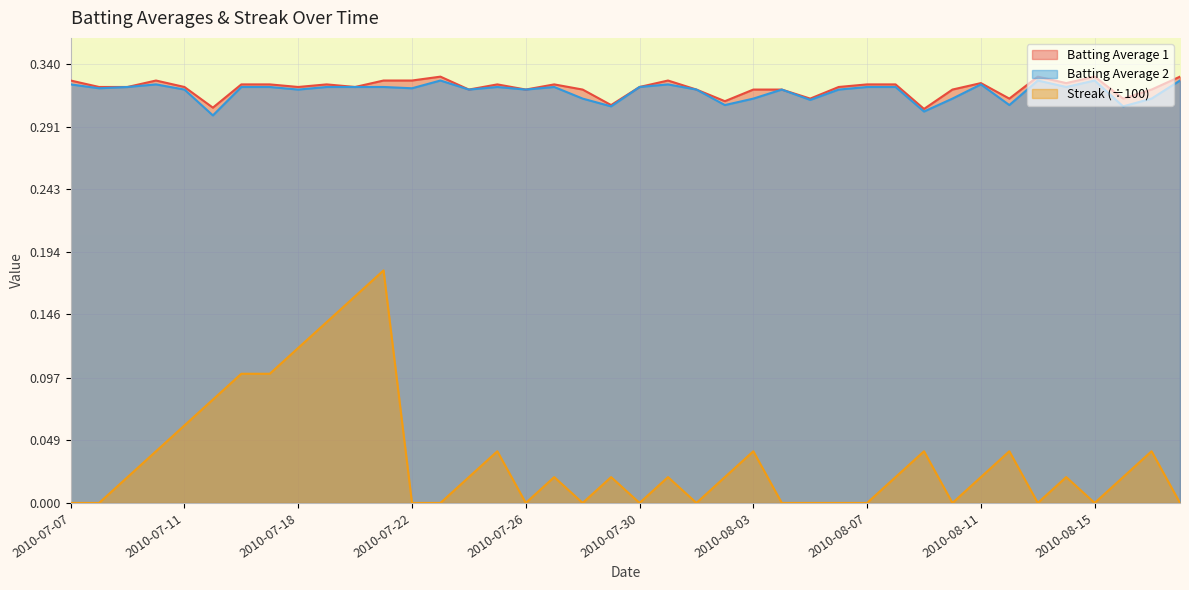

What is the difference between the maximum and second lowest values in the Streak series?

0.2